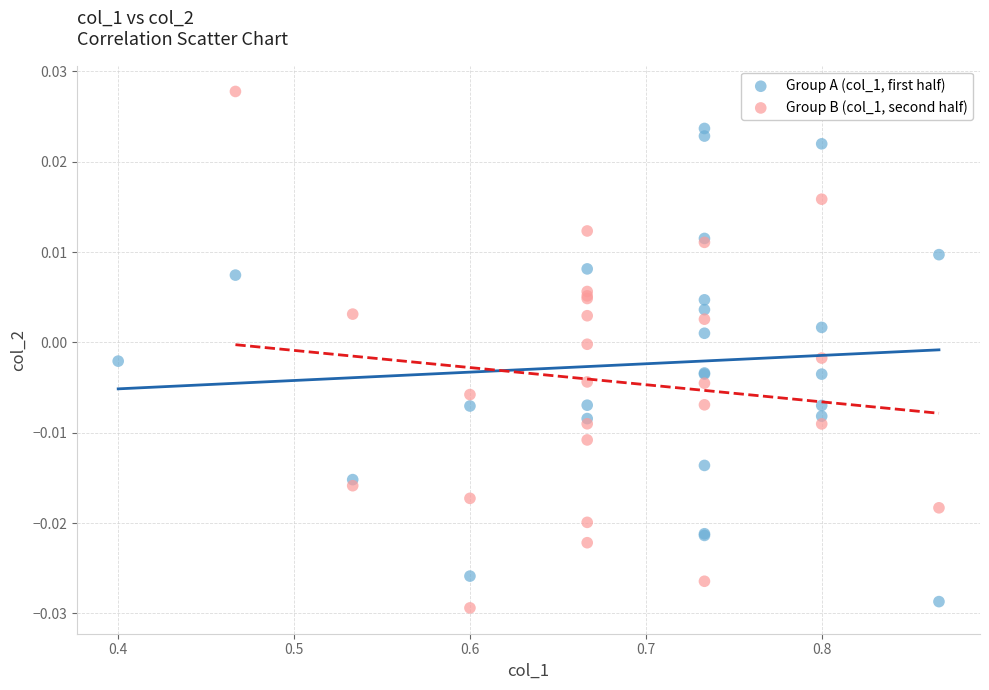

Which series has the widest spread of Y values?

Group B (col_1, second half)